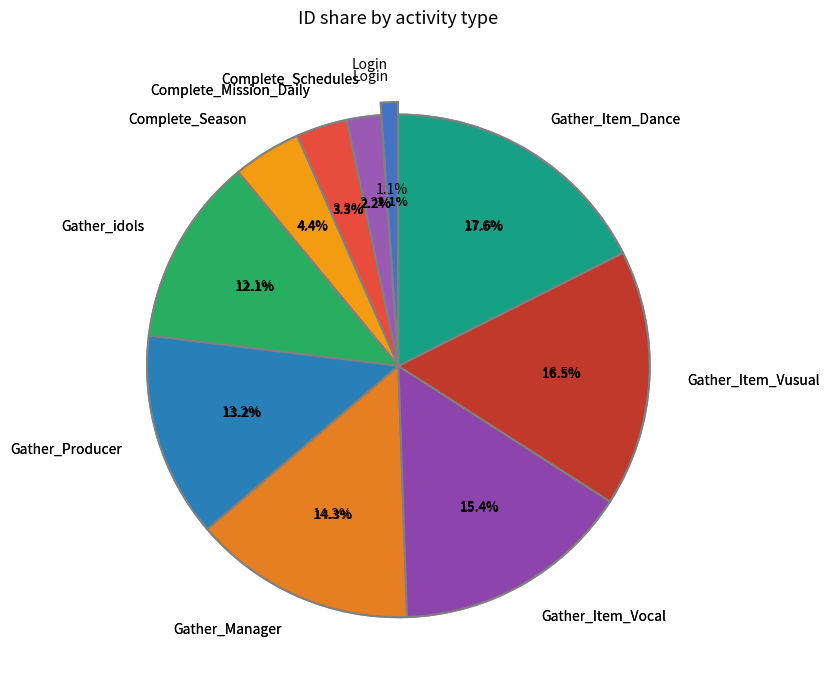

To the nearest percent, what is the average slice percentage?

10%